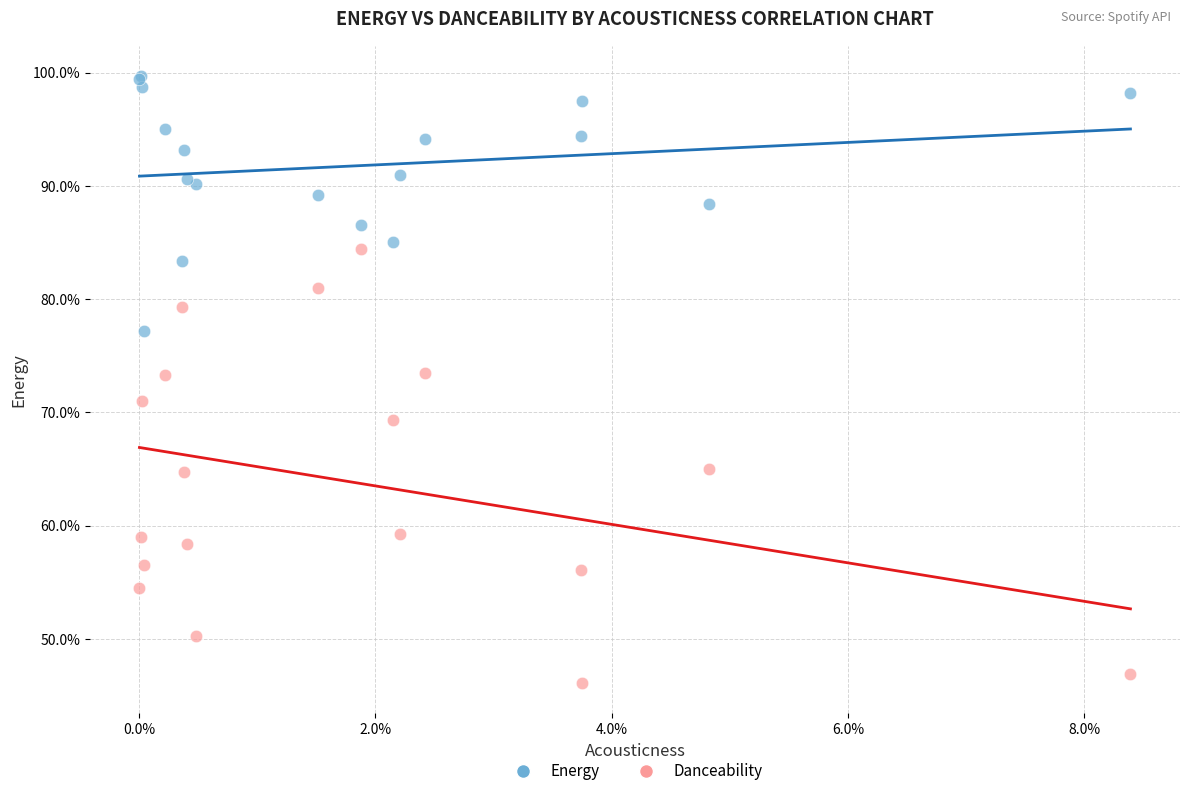

What are all the series names shown in the legend?

Energy, Danceability